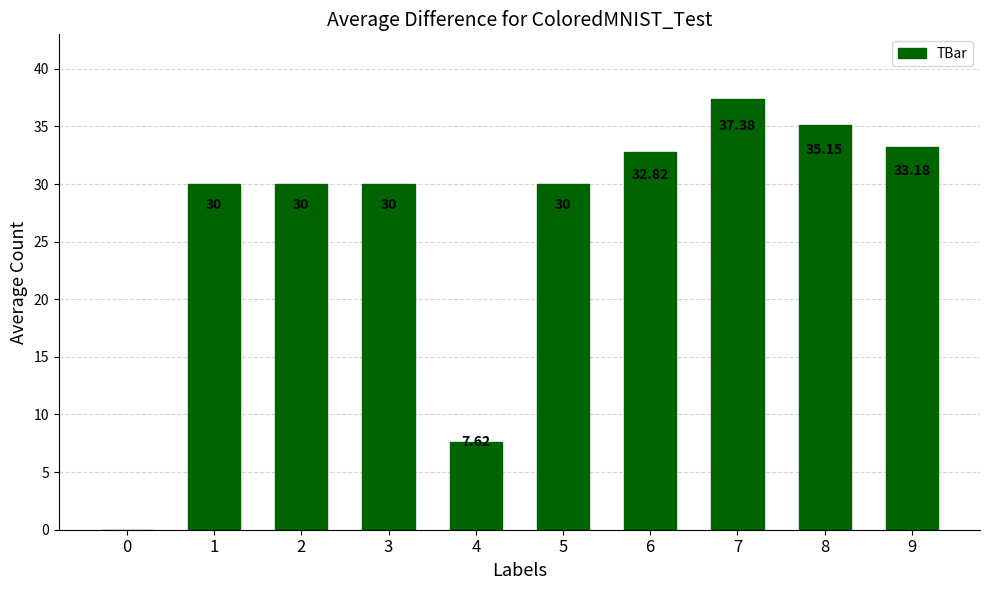

Which has a higher value, 4 or 8?

8